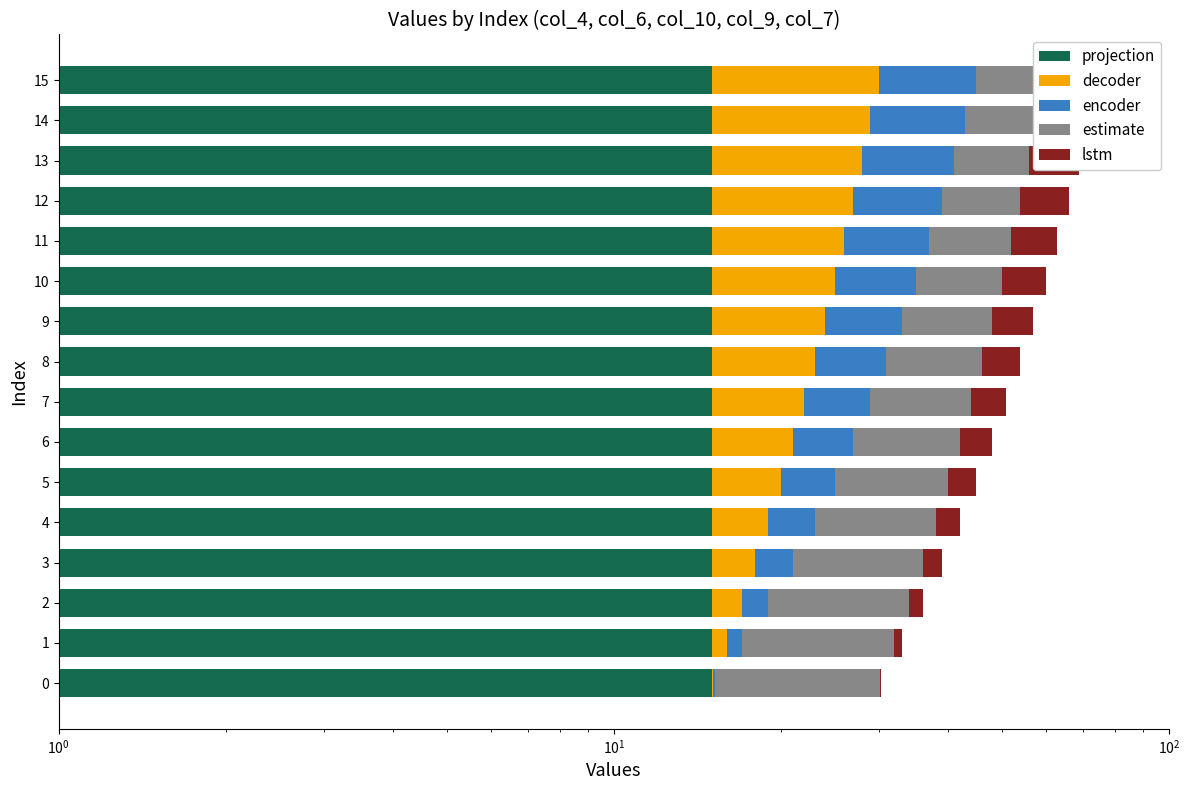

List the series in order of their peak value, lowest first.

projection, estimate, decoder, encoder, lstm